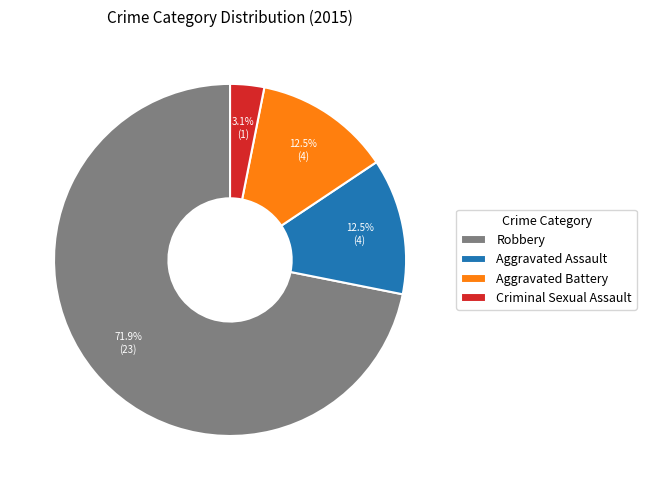

What is the majority slice?

Robbery